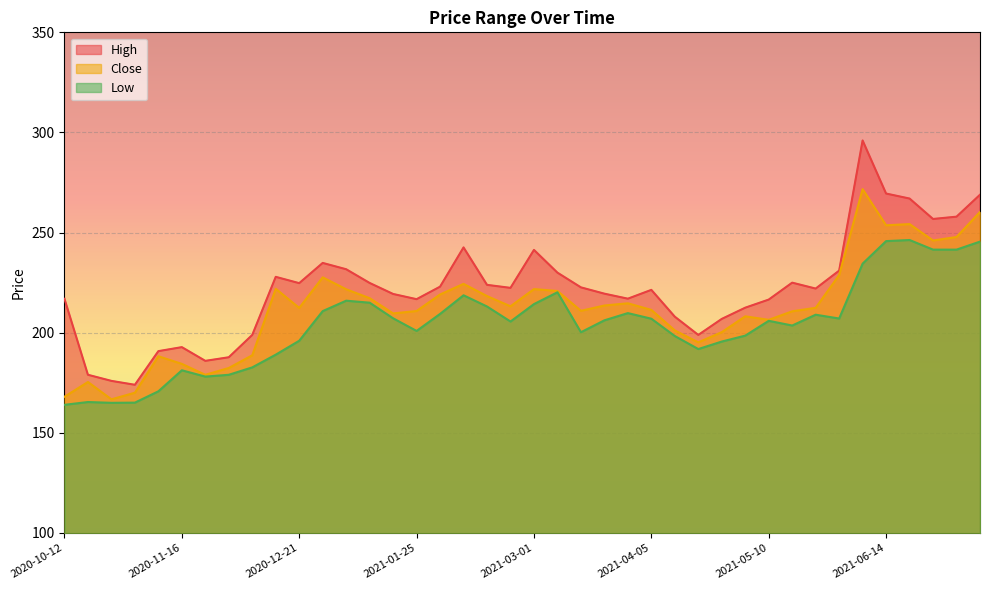

Rank the series by their average value, from highest to lowest.

High, Close, Low